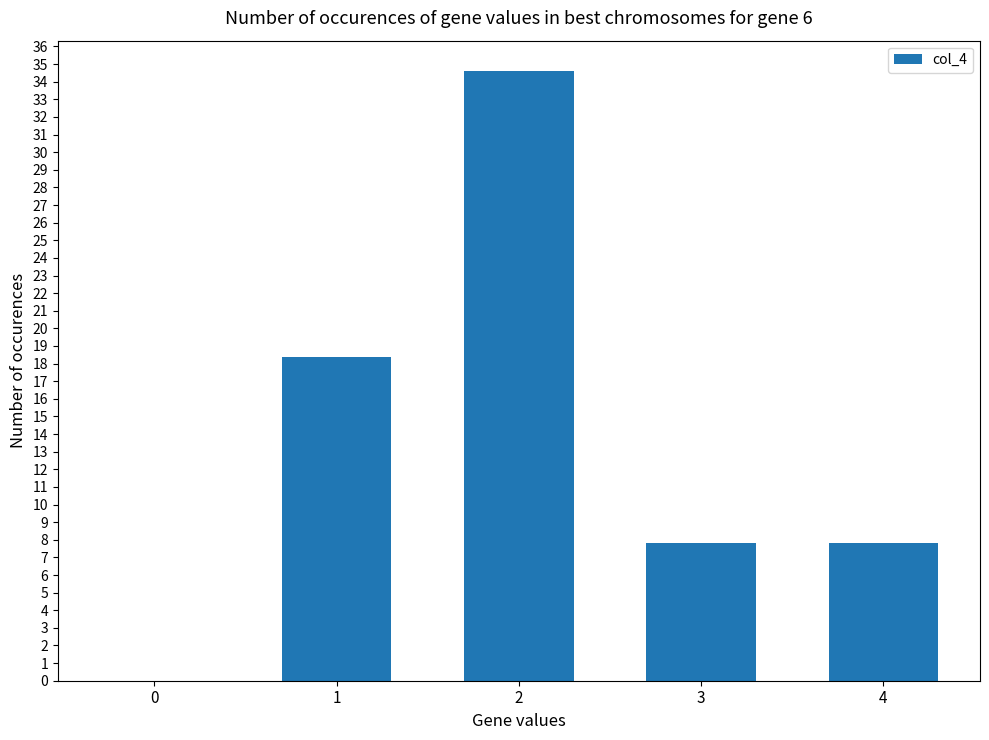

Reading left to right, extract all data points from this chart.

0.0	18.4	34.6	7.8	7.8